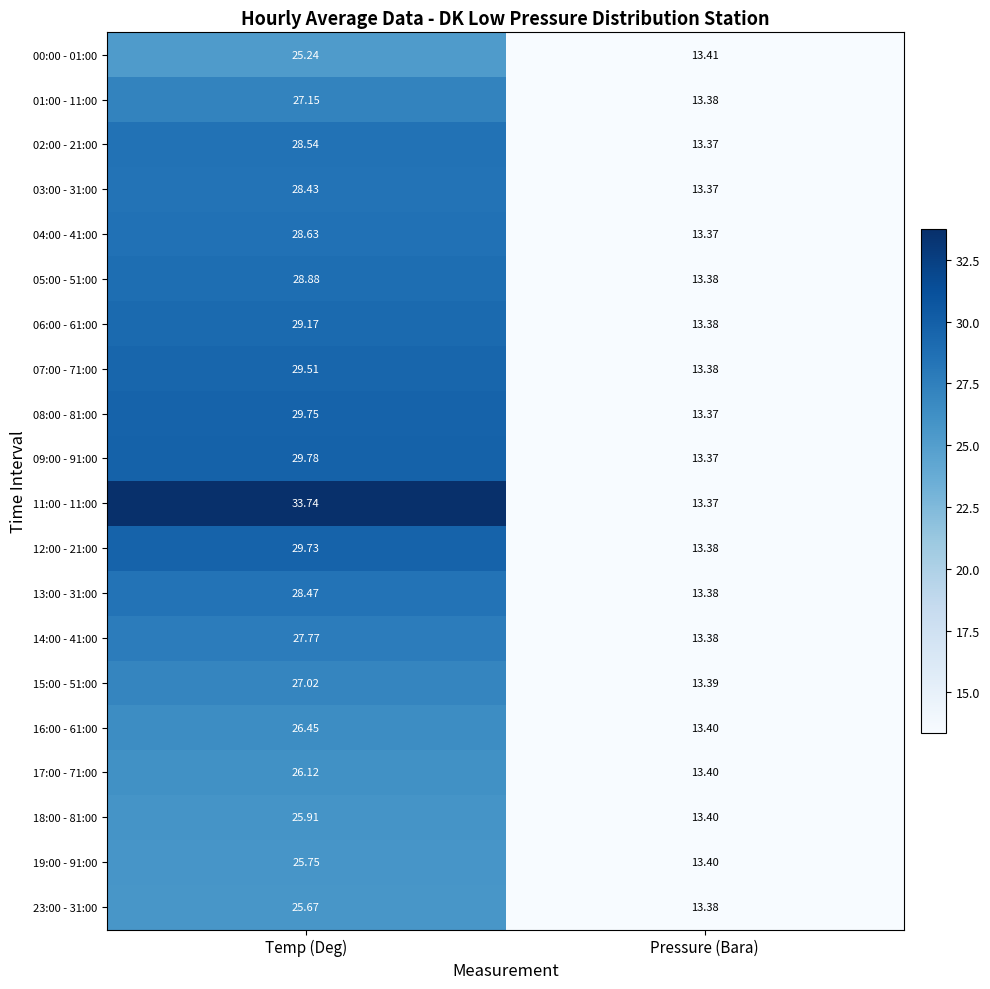

Rank the series by their maximum value, from lowest to highest.

00:00 - 01:00, 23:00 - 31:00, 19:00 - 91:00, 18:00 - 81:00, 17:00 - 71:00, 16:00 - 61:00, 15:00 - 51:00, 01:00 - 11:00, 14:00 - 41:00, 03:00 - 31:00, 13:00 - 31:00, 02:00 - 21:00, 04:00 - 41:00, 05:00 - 51:00, 06:00 - 61:00, 07:00 - 71:00, 12:00 - 21:00, 08:00 - 81:00, 09:00 - 91:00, 11:00 - 11:00